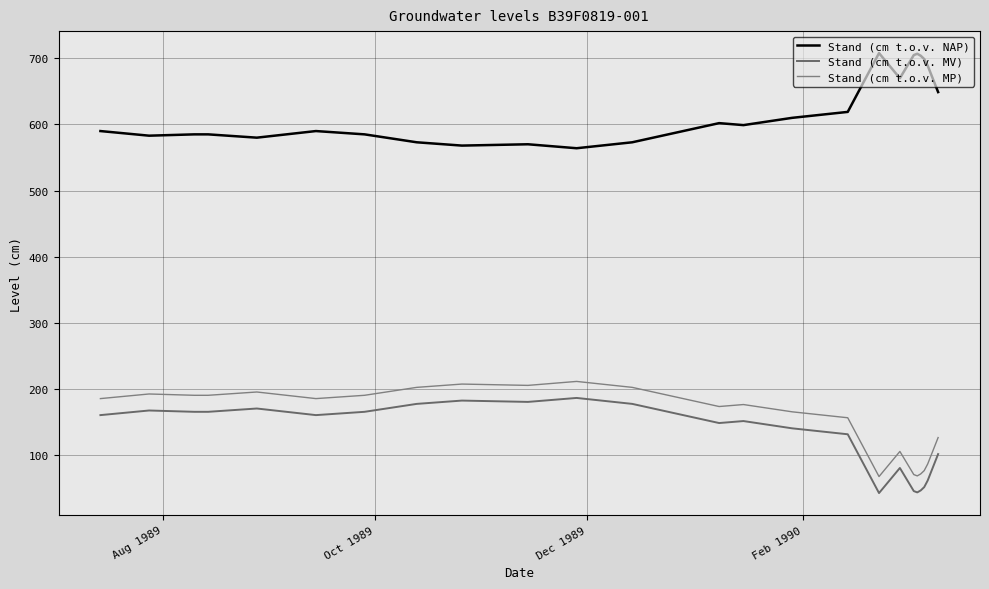

What are all the series names shown in the legend?

Stand (cm t.o.v. NAP), Stand (cm t.o.v. MV), Stand (cm t.o.v. MP)